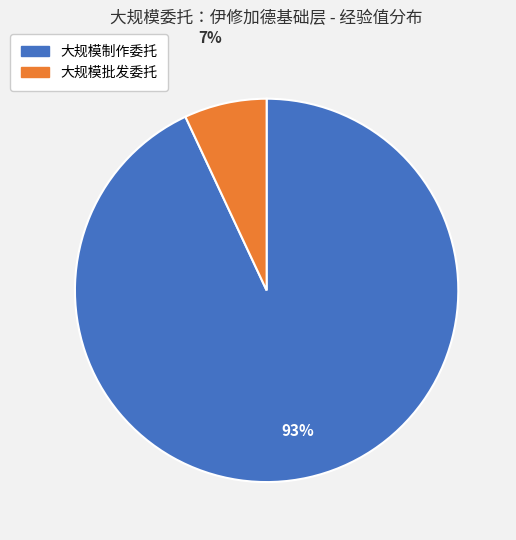

Is there any slice that represents more than half of the pie?

Yes